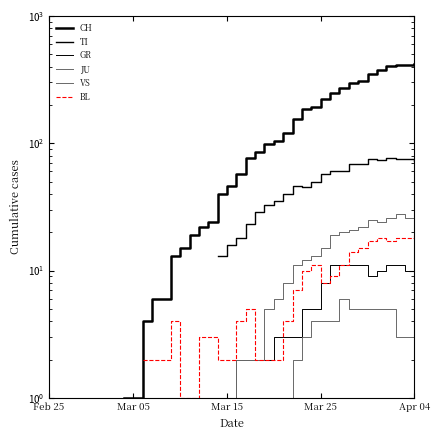

How many lines are shown in the chart?

6